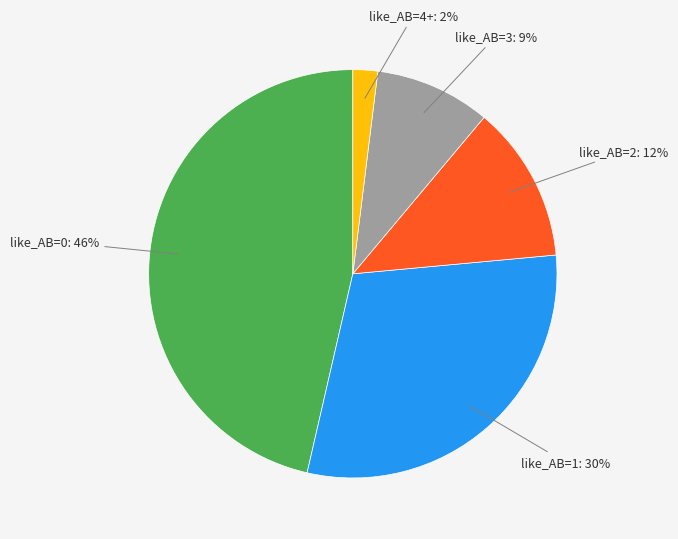

What percentage is the like_AB=2 slice, to the nearest percent?

12%